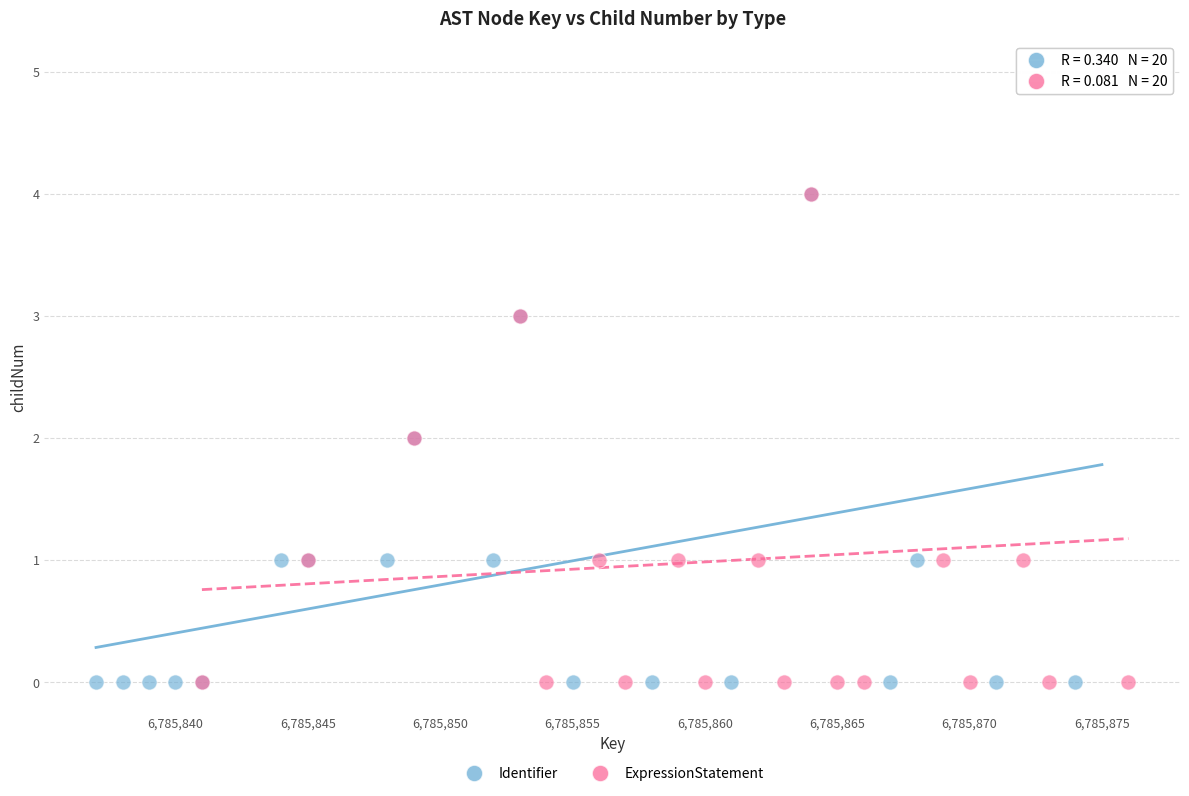

What are all the series names shown in the legend?

Identifier, ExpressionStatement